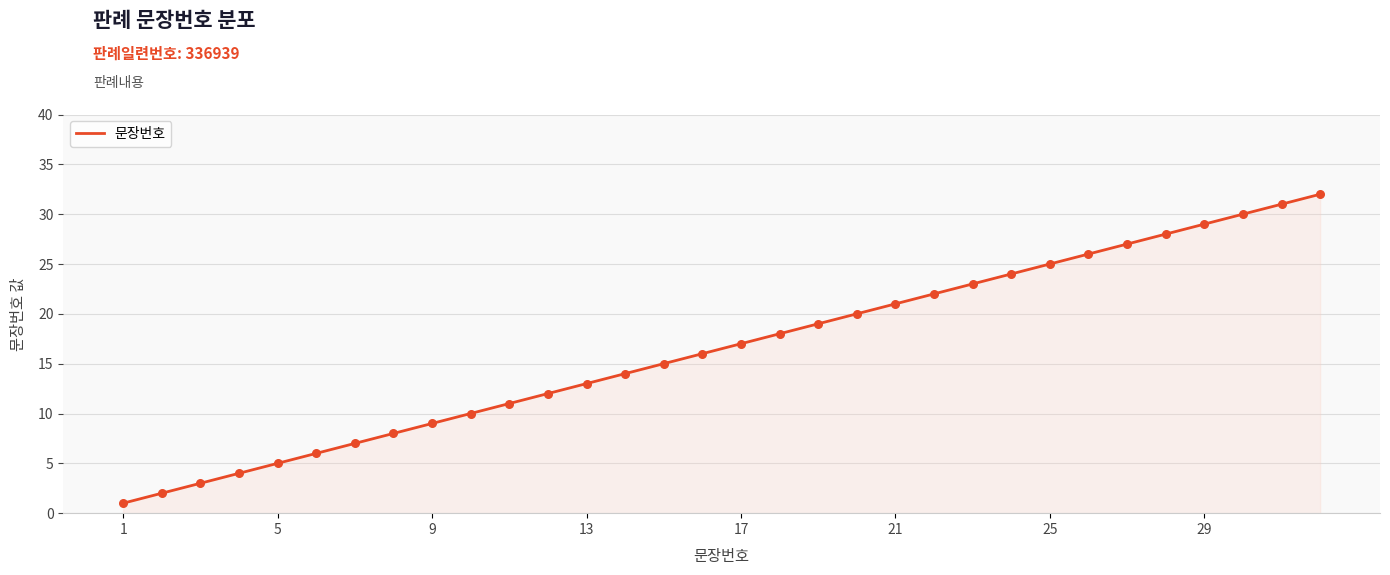

What is the maximum value shown in the chart?

32